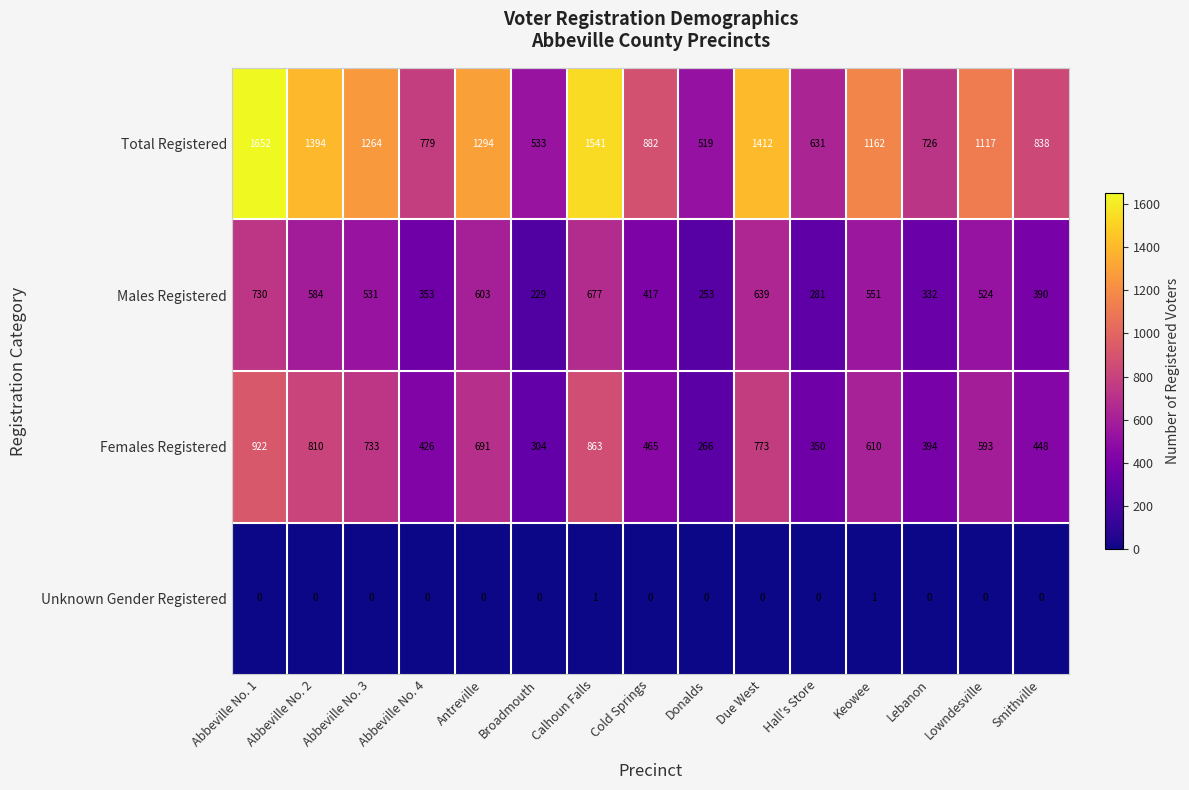

Between Broadmouth and Due West, which series saw the biggest shift?

Total Registered